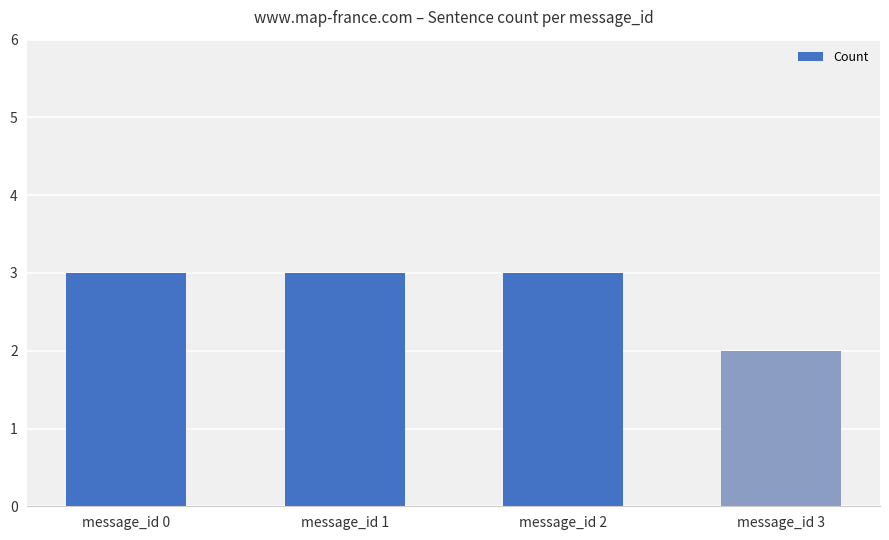

True or false: the data shows 3 at message_id 2.

True